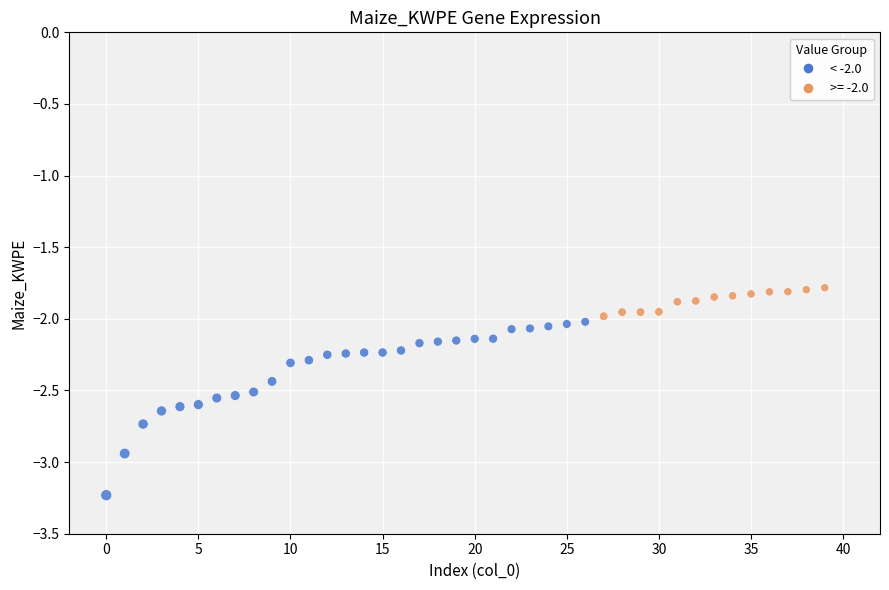

How many data points are displayed?

40